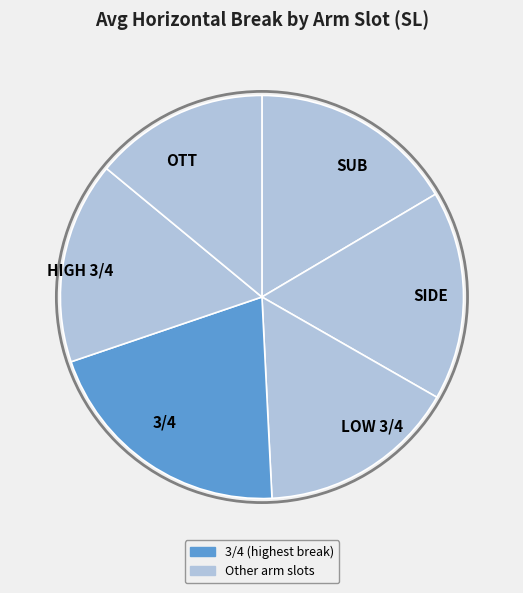

Do SIDE and LOW 3/4 together represent more than half of the pie?

No